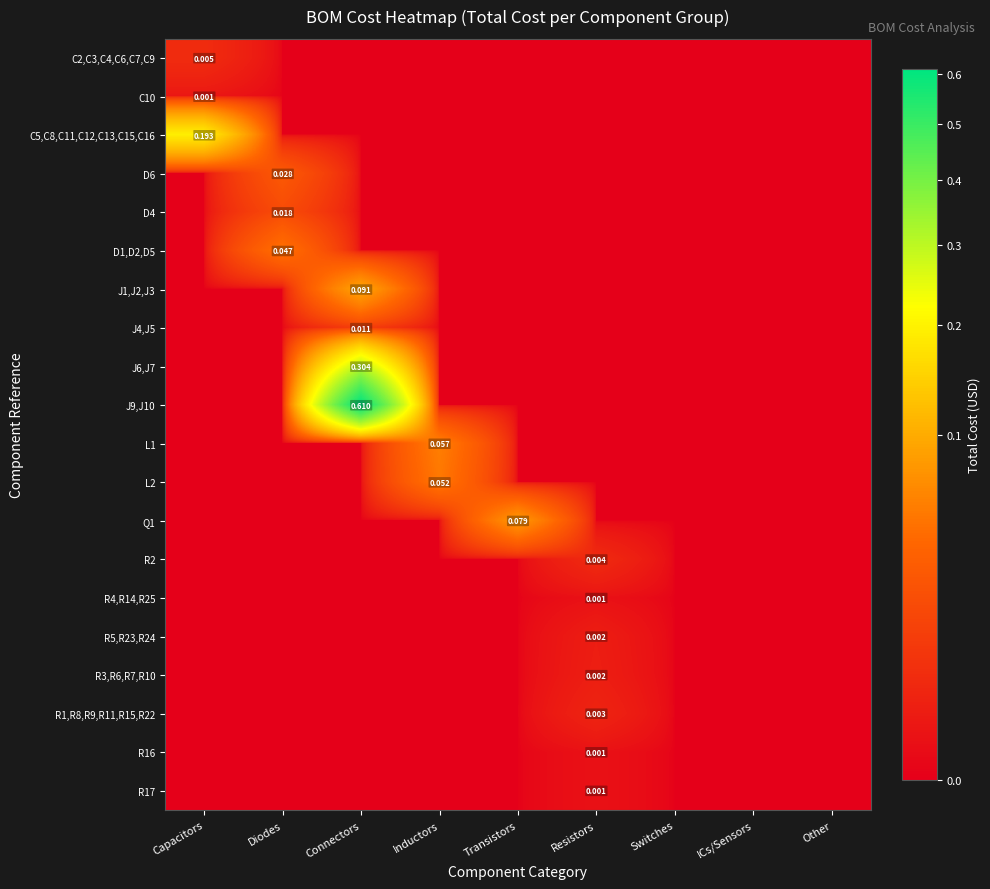

How many data points does each series have?

9